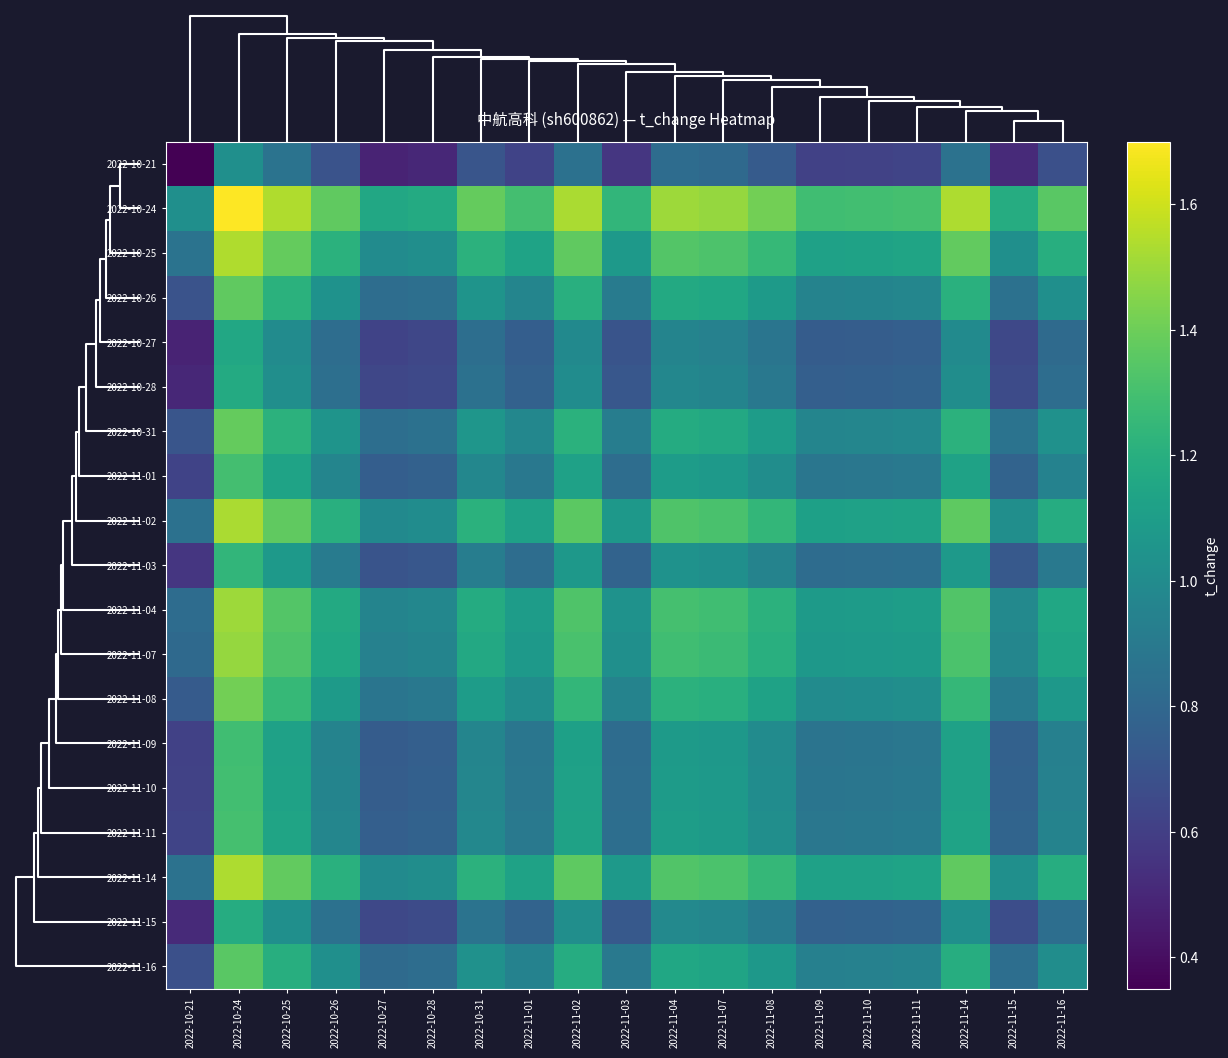

Reading left to right, transcribe all the data shown in this chart.

2022-10-21: 2022-10-21=0.3	2022-10-24=1.0	2022-10-25=0.9	2022-10-26=0.7	2022-10-27=0.5	2022-10-28=0.5	2022-10-31=0.7	2022-11-01=0.6	2022-11-02=0.9	2022-11-03=0.6	2022-11-04=0.8	2022-11-07=0.8	2022-11-08=0.7	2022-11-09=0.6	2022-11-10=0.6	2022-11-11=0.6	2022-11-14=0.9	2022-11-15=0.5	2022-11-16=0.7
2022-10-24: 2022-10-21=1.0	2022-10-24=1.7	2022-10-25=1.5	2022-10-26=1.4	2022-10-27=1.2	2022-10-28=1.2	2022-10-31=1.4	2022-11-01=1.3	2022-11-02=1.5	2022-11-03=1.2	2022-11-04=1.5	2022-11-07=1.5	2022-11-08=1.4	2022-11-09=1.3	2022-11-10=1.3	2022-11-11=1.3	2022-11-14=1.5	2022-11-15=1.2	2022-11-16=1.4
2022-10-25: 2022-10-21=0.9	2022-10-24=1.5	2022-10-25=1.4	2022-10-26=1.2	2022-10-27=1.0	2022-10-28=1.0	2022-10-31=1.2	2022-11-01=1.1	2022-11-02=1.4	2022-11-03=1.1	2022-11-04=1.3	2022-11-07=1.3	2022-11-08=1.3	2022-11-09=1.1	2022-11-10=1.1	2022-11-11=1.1	2022-11-14=1.4	2022-11-15=1.0	2022-11-16=1.2
2022-10-26: 2022-10-21=0.7	2022-10-24=1.4	2022-10-25=1.2	2022-10-26=1.0	2022-10-27=0.8	2022-10-28=0.8	2022-10-31=1.1	2022-11-01=1.0	2022-11-02=1.2	2022-11-03=0.9	2022-11-04=1.2	2022-11-07=1.2	2022-11-08=1.1	2022-11-09=1.0	2022-11-10=1.0	2022-11-11=1.0	2022-11-14=1.2	2022-11-15=0.9	2022-11-16=1.0
2022-10-27: 2022-10-21=0.5	2022-10-24=1.2	2022-10-25=1.0	2022-10-26=0.8	2022-10-27=0.6	2022-10-28=0.6	2022-10-31=0.8	2022-11-01=0.8	2022-11-02=1.0	2022-11-03=0.7	2022-11-04=1.0	2022-11-07=0.9	2022-11-08=0.9	2022-11-09=0.7	2022-11-10=0.8	2022-11-11=0.8	2022-11-14=1.0	2022-11-15=0.6	2022-11-16=0.8
2022-10-28: 2022-10-21=0.5	2022-10-24=1.2	2022-10-25=1.0	2022-10-26=0.8	2022-10-27=0.6	2022-10-28=0.7	2022-10-31=0.9	2022-11-01=0.8	2022-11-02=1.0	2022-11-03=0.7	2022-11-04=1.0	2022-11-07=1.0	2022-11-08=0.9	2022-11-09=0.8	2022-11-10=0.8	2022-11-11=0.8	2022-11-14=1.0	2022-11-15=0.7	2022-11-16=0.8
2022-10-31: 2022-10-21=0.7	2022-10-24=1.4	2022-10-25=1.2	2022-10-26=1.1	2022-10-27=0.8	2022-10-28=0.9	2022-10-31=1.1	2022-11-01=1.0	2022-11-02=1.2	2022-11-03=0.9	2022-11-04=1.2	2022-11-07=1.2	2022-11-08=1.1	2022-11-09=1.0	2022-11-10=1.0	2022-11-11=1.0	2022-11-14=1.2	2022-11-15=0.9	2022-11-16=1.0
2022-11-01: 2022-10-21=0.6	2022-10-24=1.3	2022-10-25=1.1	2022-10-26=1.0	2022-10-27=0.8	2022-10-28=0.8	2022-10-31=1.0	2022-11-01=0.9	2022-11-02=1.1	2022-11-03=0.8	2022-11-04=1.1	2022-11-07=1.1	2022-11-08=1.0	2022-11-09=0.9	2022-11-10=0.9	2022-11-11=0.9	2022-11-14=1.1	2022-11-15=0.8	2022-11-16=0.9
2022-11-02: 2022-10-21=0.9	2022-10-24=1.5	2022-10-25=1.4	2022-10-26=1.2	2022-10-27=1.0	2022-10-28=1.0	2022-10-31=1.2	2022-11-01=1.1	2022-11-02=1.4	2022-11-03=1.1	2022-11-04=1.3	2022-11-07=1.3	2022-11-08=1.2	2022-11-09=1.1	2022-11-10=1.1	2022-11-11=1.1	2022-11-14=1.4	2022-11-15=1.0	2022-11-16=1.2
2022-11-03: 2022-10-21=0.6	2022-10-24=1.2	2022-10-25=1.1	2022-10-26=0.9	2022-10-27=0.7	2022-10-28=0.7	2022-10-31=0.9	2022-11-01=0.8	2022-11-02=1.1	2022-11-03=0.8	2022-11-04=1.0	2022-11-07=1.0	2022-11-08=1.0	2022-11-09=0.8	2022-11-10=0.8	2022-11-11=0.8	2022-11-14=1.1	2022-11-15=0.7	2022-11-16=0.9
2022-11-04: 2022-10-21=0.8	2022-10-24=1.5	2022-10-25=1.3	2022-10-26=1.2	2022-10-27=1.0	2022-10-28=1.0	2022-10-31=1.2	2022-11-01=1.1	2022-11-02=1.3	2022-11-03=1.0	2022-11-04=1.3	2022-11-07=1.3	2022-11-08=1.2	2022-11-09=1.1	2022-11-10=1.1	2022-11-11=1.1	2022-11-14=1.3	2022-11-15=1.0	2022-11-16=1.2
2022-11-07: 2022-10-21=0.8	2022-10-24=1.5	2022-10-25=1.3	2022-10-26=1.2	2022-10-27=0.9	2022-10-28=1.0	2022-10-31=1.2	2022-11-01=1.1	2022-11-02=1.3	2022-11-03=1.0	2022-11-04=1.3	2022-11-07=1.3	2022-11-08=1.2	2022-11-09=1.1	2022-11-10=1.1	2022-11-11=1.1	2022-11-14=1.3	2022-11-15=1.0	2022-11-16=1.1
2022-11-08: 2022-10-21=0.7	2022-10-24=1.4	2022-10-25=1.3	2022-10-26=1.1	2022-10-27=0.9	2022-10-28=0.9	2022-10-31=1.1	2022-11-01=1.0	2022-11-02=1.2	2022-11-03=1.0	2022-11-04=1.2	2022-11-07=1.2	2022-11-08=1.1	2022-11-09=1.0	2022-11-10=1.0	2022-11-11=1.0	2022-11-14=1.2	2022-11-15=0.9	2022-11-16=1.1
2022-11-09: 2022-10-21=0.6	2022-10-24=1.3	2022-10-25=1.1	2022-10-26=1.0	2022-10-27=0.7	2022-10-28=0.8	2022-10-31=1.0	2022-11-01=0.9	2022-11-02=1.1	2022-11-03=0.8	2022-11-04=1.1	2022-11-07=1.1	2022-11-08=1.0	2022-11-09=0.9	2022-11-10=0.9	2022-11-11=0.9	2022-11-14=1.1	2022-11-15=0.8	2022-11-16=0.9
2022-11-10: 2022-10-21=0.6	2022-10-24=1.3	2022-10-25=1.1	2022-10-26=1.0	2022-10-27=0.8	2022-10-28=0.8	2022-10-31=1.0	2022-11-01=0.9	2022-11-02=1.1	2022-11-03=0.8	2022-11-04=1.1	2022-11-07=1.1	2022-11-08=1.0	2022-11-09=0.9	2022-11-10=0.9	2022-11-11=0.9	2022-11-14=1.1	2022-11-15=0.8	2022-11-16=0.9
2022-11-11: 2022-10-21=0.6	2022-10-24=1.3	2022-10-25=1.1	2022-10-26=1.0	2022-10-27=0.8	2022-10-28=0.8	2022-10-31=1.0	2022-11-01=0.9	2022-11-02=1.1	2022-11-03=0.8	2022-11-04=1.1	2022-11-07=1.1	2022-11-08=1.0	2022-11-09=0.9	2022-11-10=0.9	2022-11-11=0.9	2022-11-14=1.1	2022-11-15=0.8	2022-11-16=1.0
2022-11-14: 2022-10-21=0.9	2022-10-24=1.5	2022-10-25=1.4	2022-10-26=1.2	2022-10-27=1.0	2022-10-28=1.0	2022-10-31=1.2	2022-11-01=1.1	2022-11-02=1.4	2022-11-03=1.1	2022-11-04=1.3	2022-11-07=1.3	2022-11-08=1.2	2022-11-09=1.1	2022-11-10=1.1	2022-11-11=1.1	2022-11-14=1.4	2022-11-15=1.0	2022-11-16=1.2
2022-11-15: 2022-10-21=0.5	2022-10-24=1.2	2022-10-25=1.0	2022-10-26=0.9	2022-10-27=0.6	2022-10-28=0.7	2022-10-31=0.9	2022-11-01=0.8	2022-11-02=1.0	2022-11-03=0.7	2022-11-04=1.0	2022-11-07=1.0	2022-11-08=0.9	2022-11-09=0.8	2022-11-10=0.8	2022-11-11=0.8	2022-11-14=1.0	2022-11-15=0.7	2022-11-16=0.8
2022-11-16: 2022-10-21=0.7	2022-10-24=1.4	2022-10-25=1.2	2022-10-26=1.0	2022-10-27=0.8	2022-10-28=0.8	2022-10-31=1.0	2022-11-01=0.9	2022-11-02=1.2	2022-11-03=0.9	2022-11-04=1.2	2022-11-07=1.1	2022-11-08=1.1	2022-11-09=0.9	2022-11-10=0.9	2022-11-11=1.0	2022-11-14=1.2	2022-11-15=0.8	2022-11-16=1.0